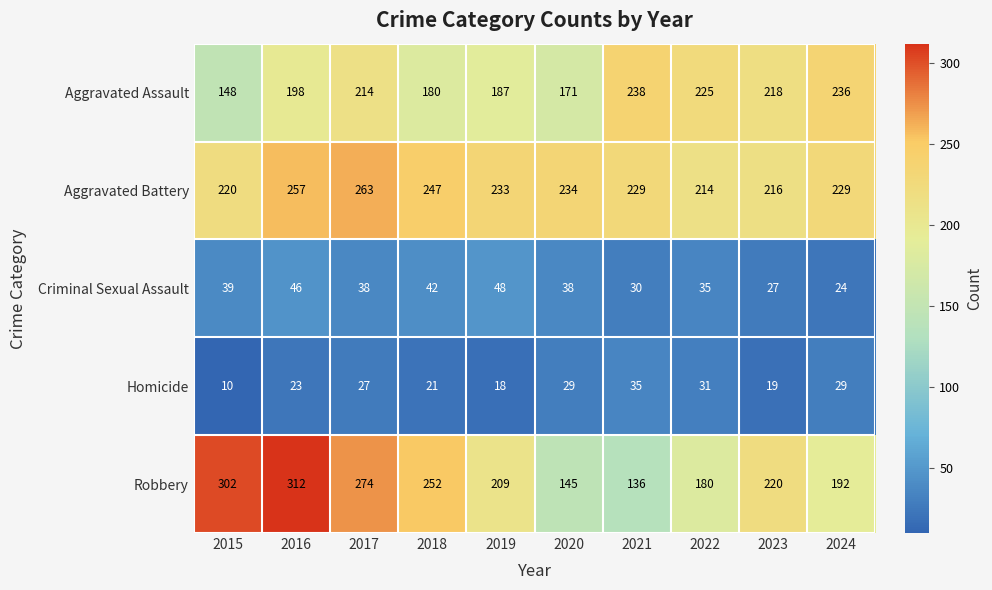

Which series has the widest spread of values?

Robbery